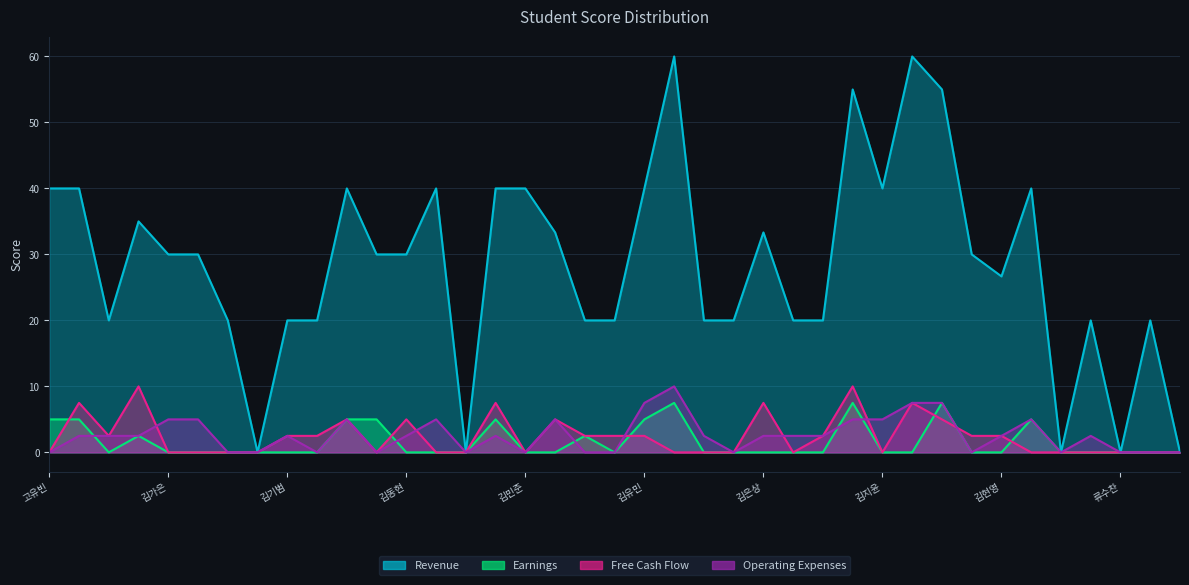

Does the chart display data point markers on the line(s)?

No